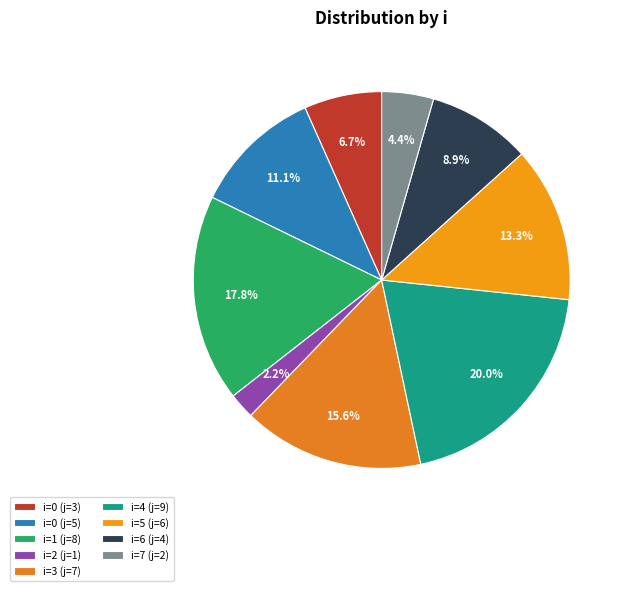

How many segments does this pie chart have?

9